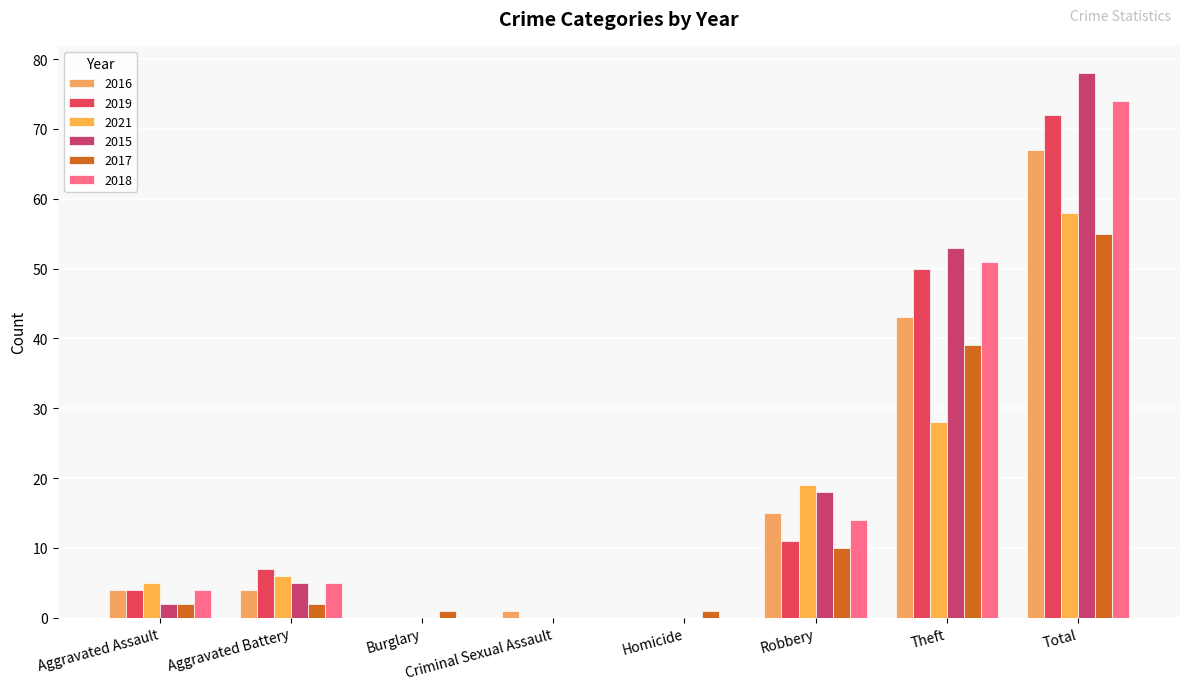

Read the 2019 value at Robbery.

11